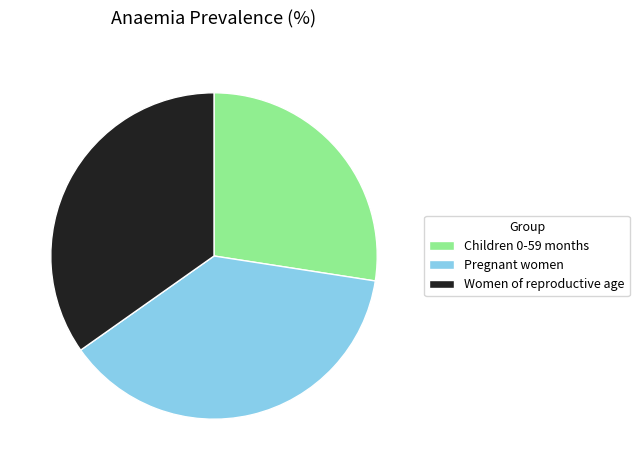

How many slices are in this pie chart?

3